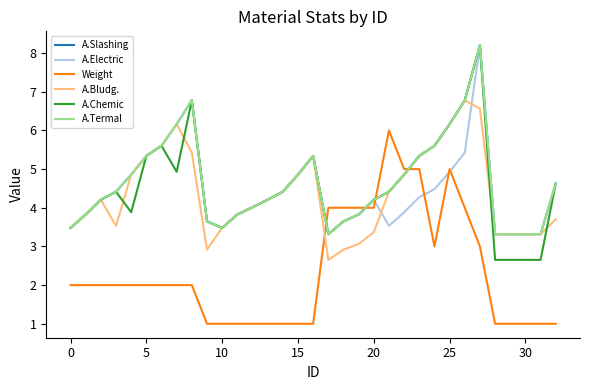

Is this an area chart (filled region under the line)?

No